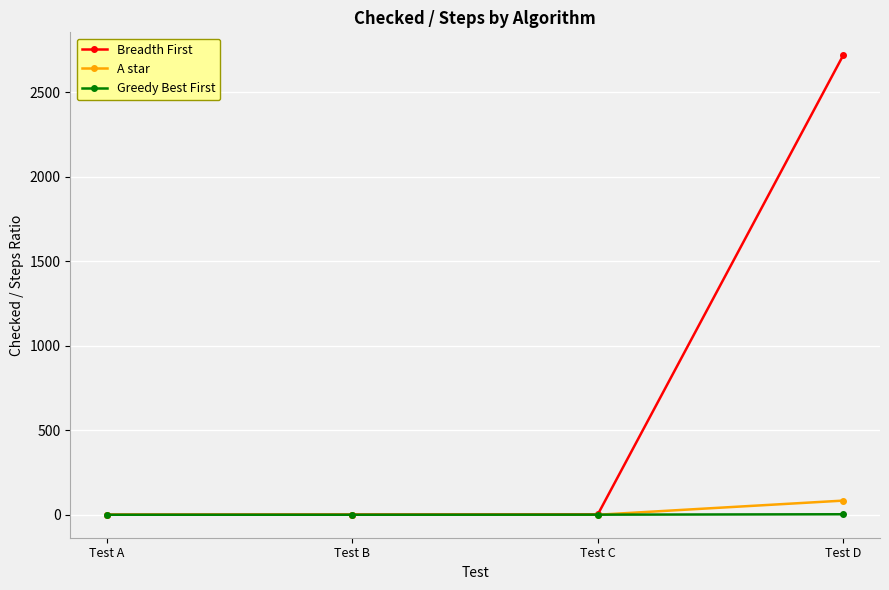

At Test D, list the series in order from largest to smallest.

Breadth First, A star, Greedy Best First